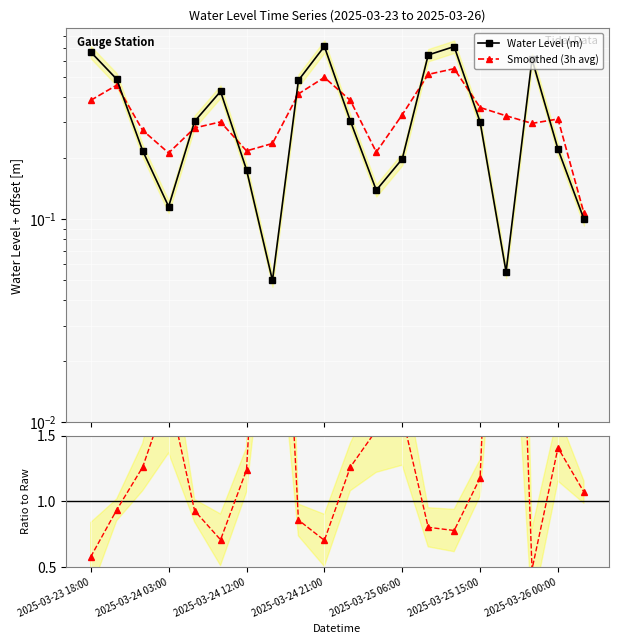

How many Smoothed (3h avg) values are between 0 and 1?

20